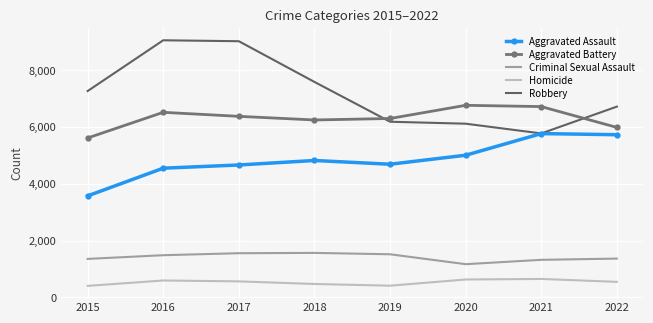

Which category has the lowest value in the Aggravated Battery series?

2015